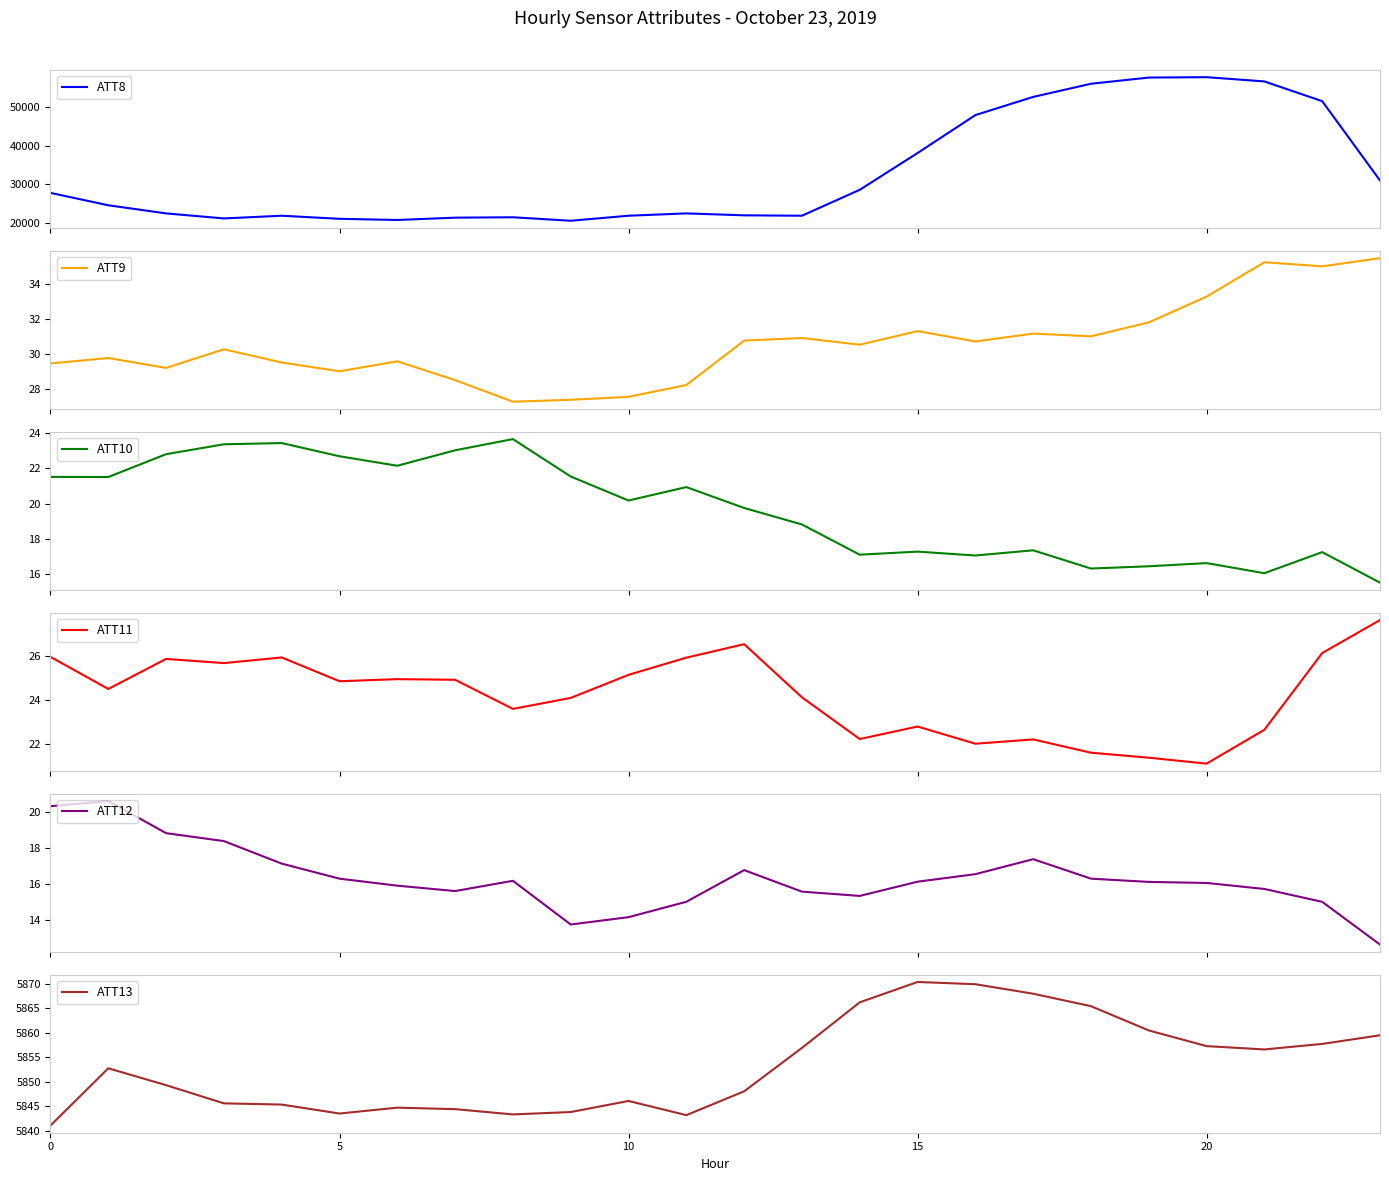

True or false: ATT11 and ATT12 cross at least once.

False